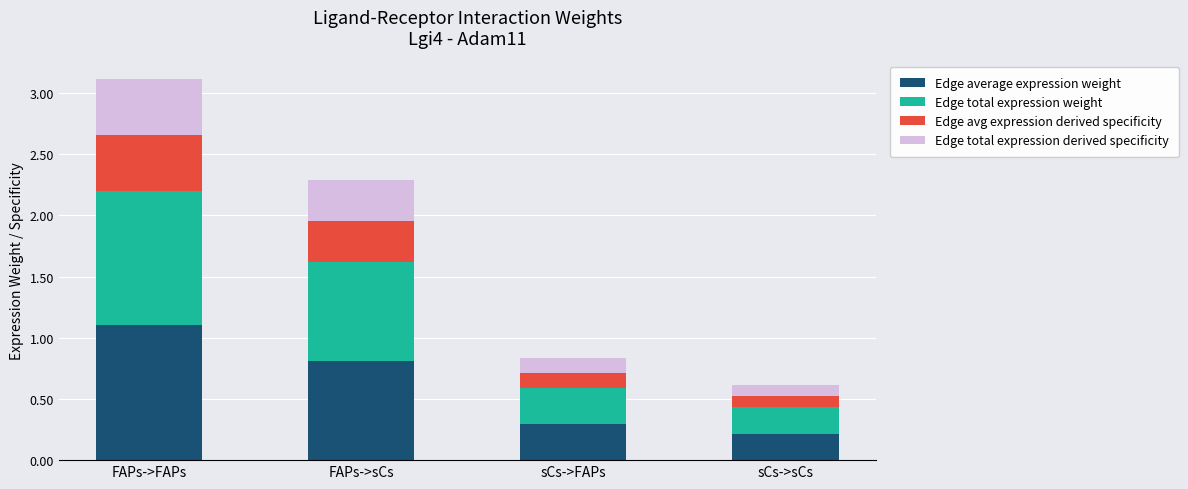

Are the bars horizontal?

No